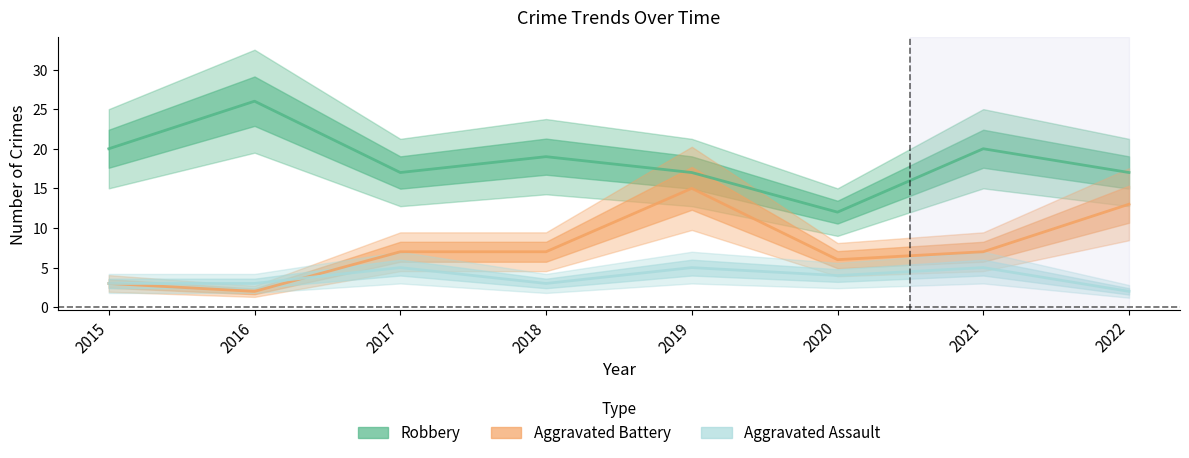

List the series in order of their overall mean, highest first.

Robbery, Aggravated Battery, Aggravated Assault